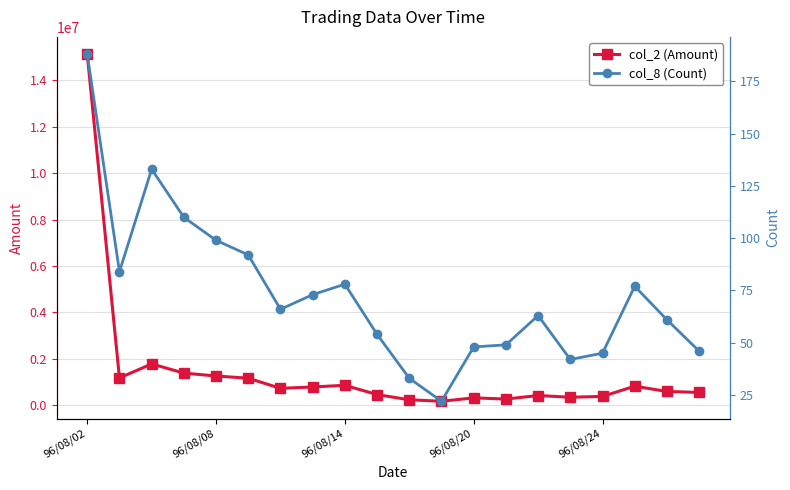

What is the difference between the col_2 (Amount) values at 96/08/24 and 11?

1090000